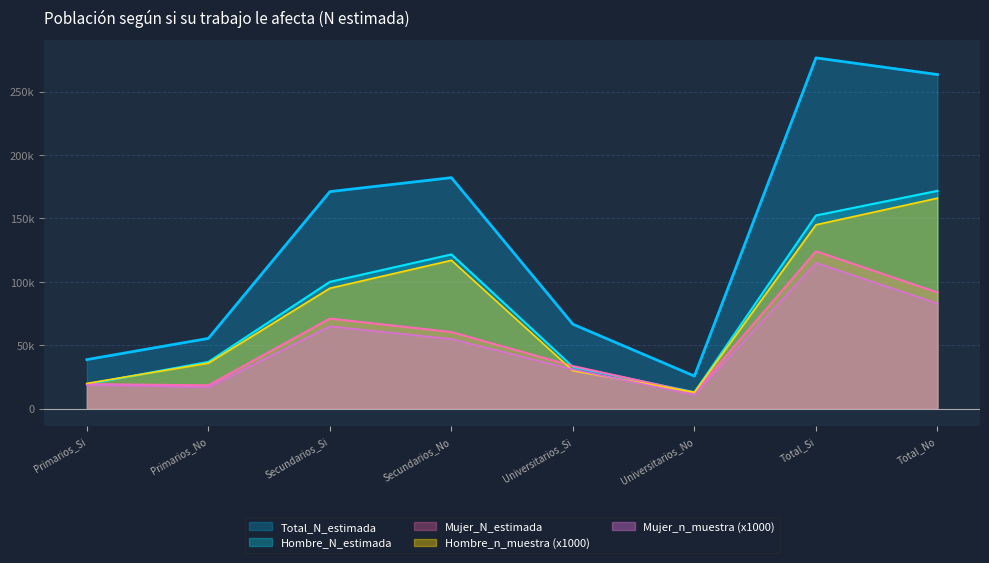

What is the sum of all Mujer_n_muestra values?

396000